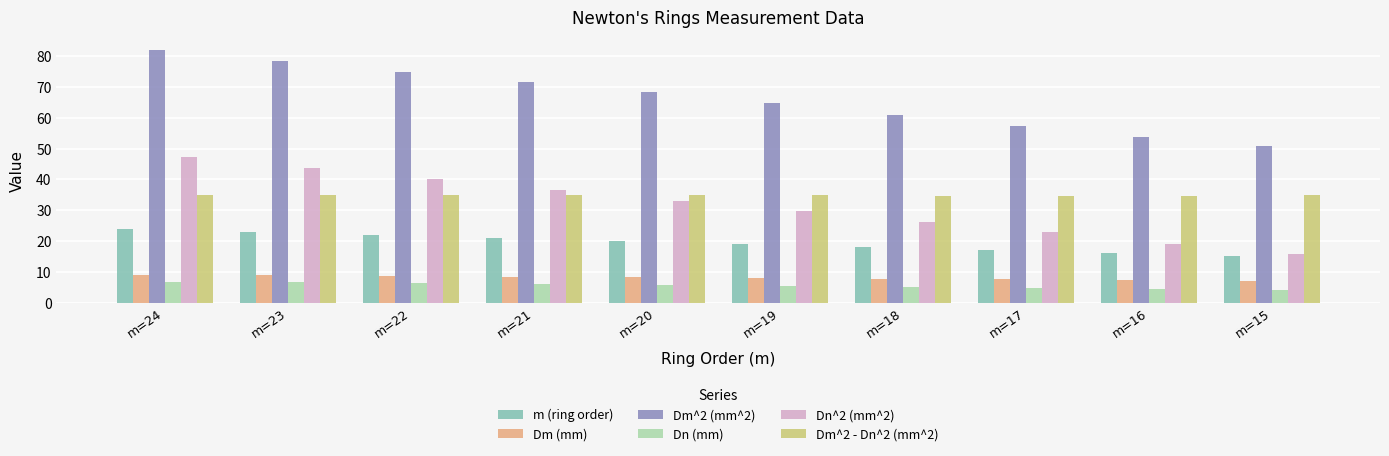

What is the difference between the maximum and minimum values in the Dm^2 - Dn^2 (mm^2) series?

0.6